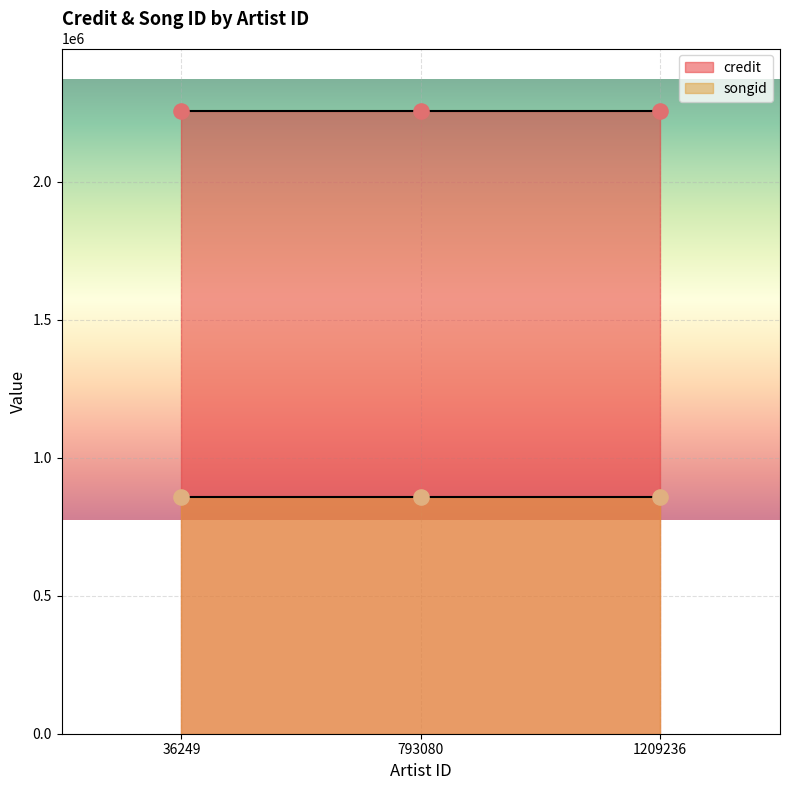

Which series has the widest spread of Y values?

credit